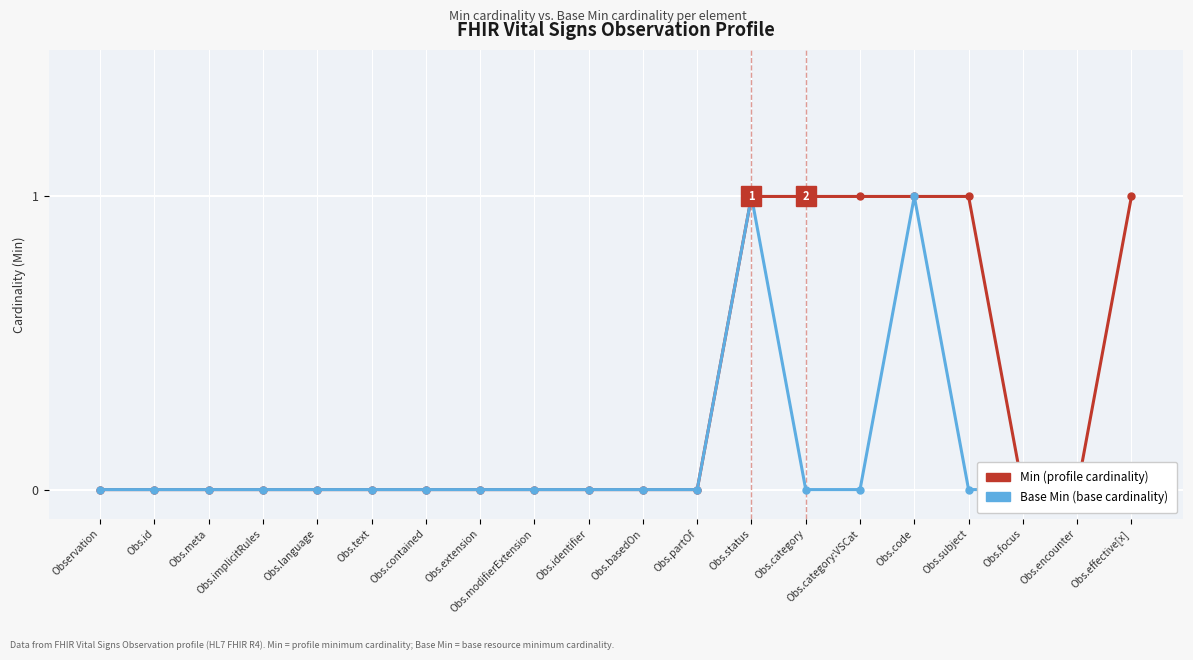

What is the maximum value shown in the chart?

1